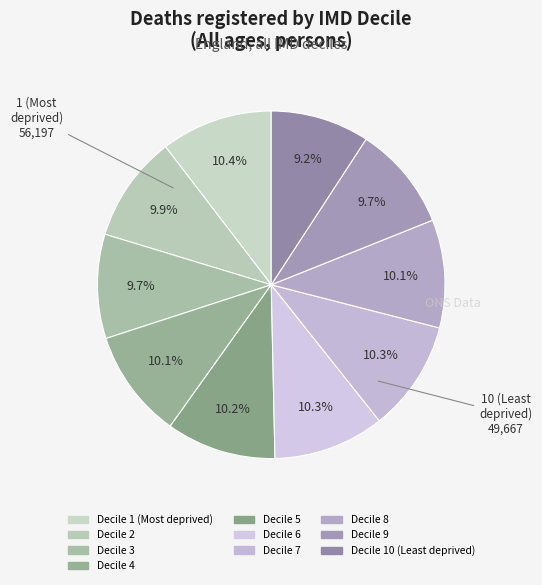

Count the number of slices in the pie.

10